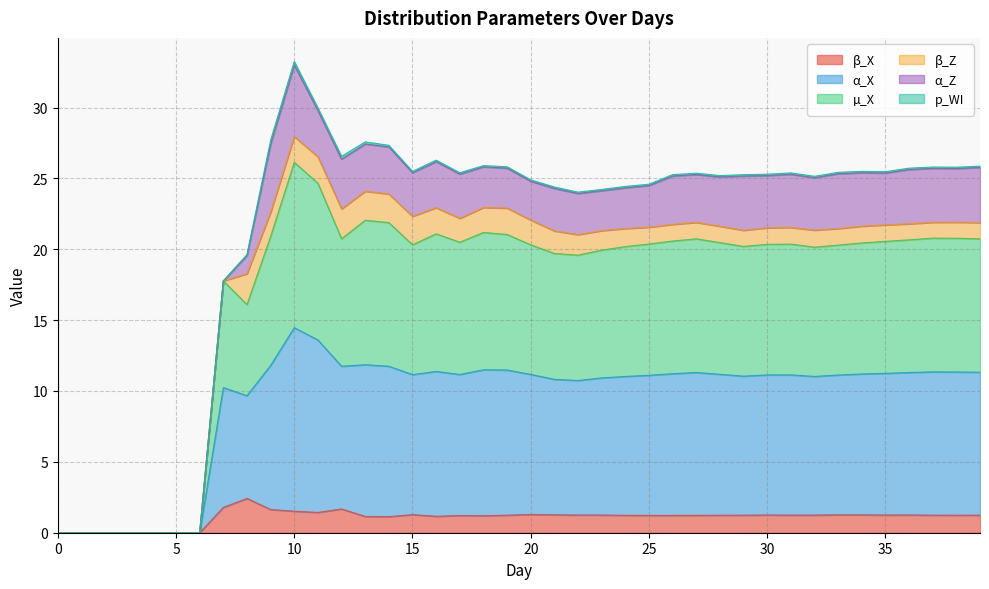

What is the highest value of the β_X series?

2.4